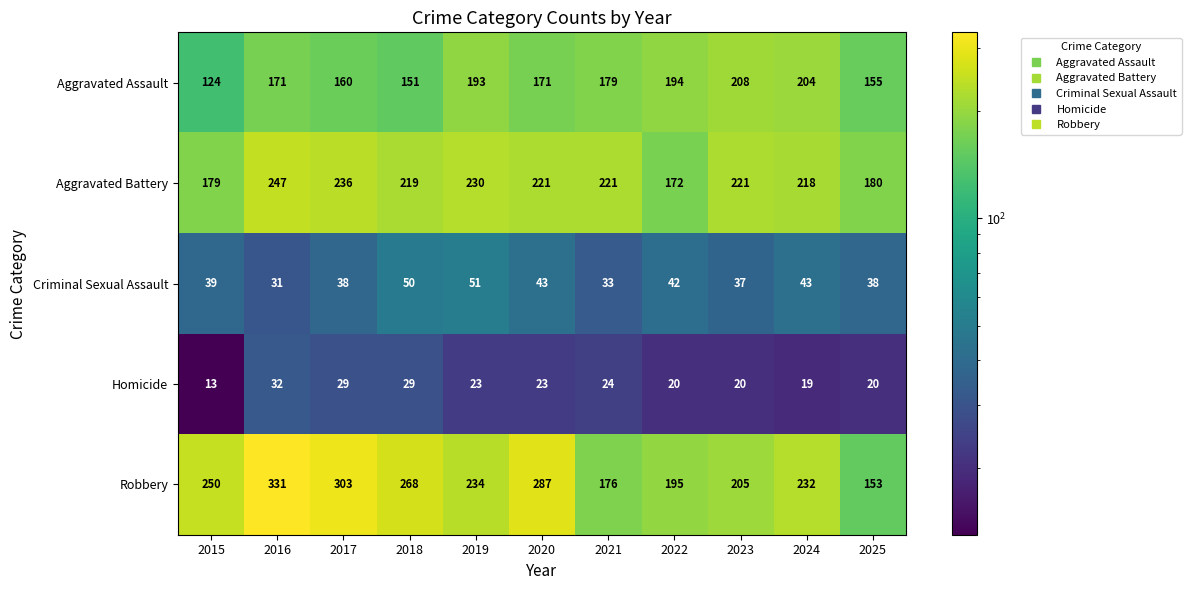

The Homicide series shows 24 at 2021. True or false?

True